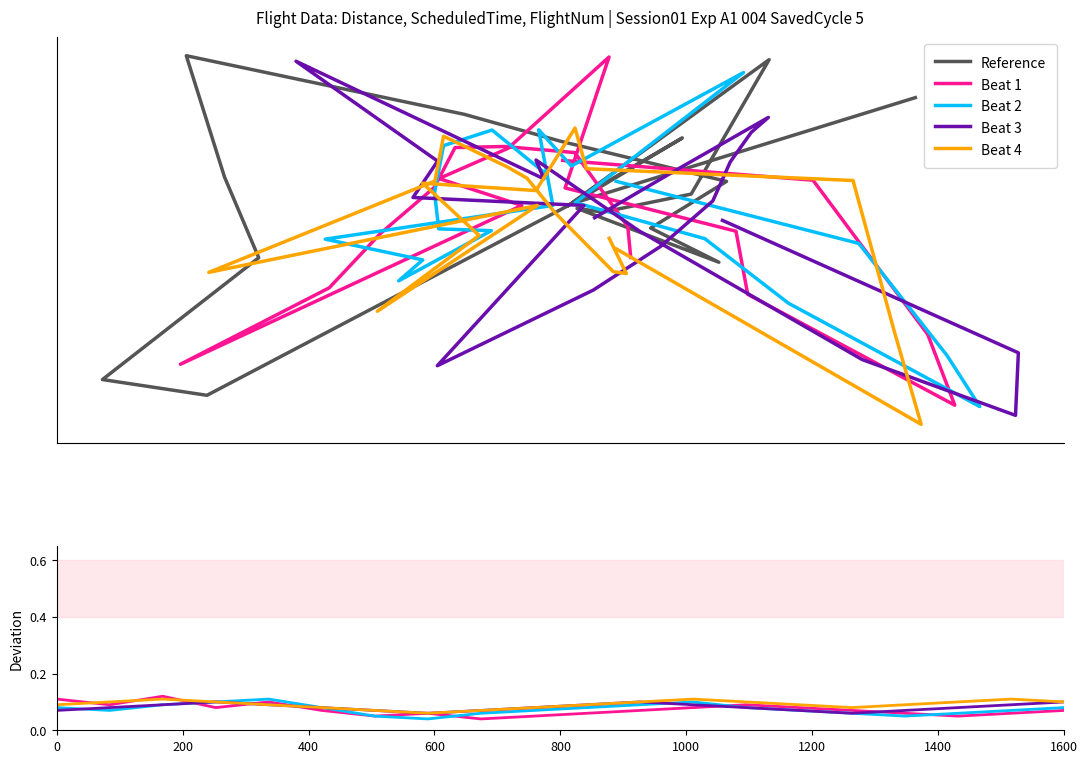

What are all the series names shown in the legend?

Reference, Beat 1, Beat 2, Beat 3, Beat 4